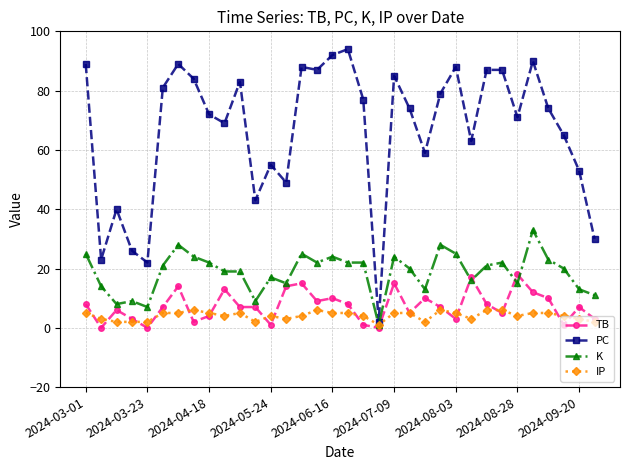

List the series in order of their peak value, lowest first.

IP, TB, K, PC